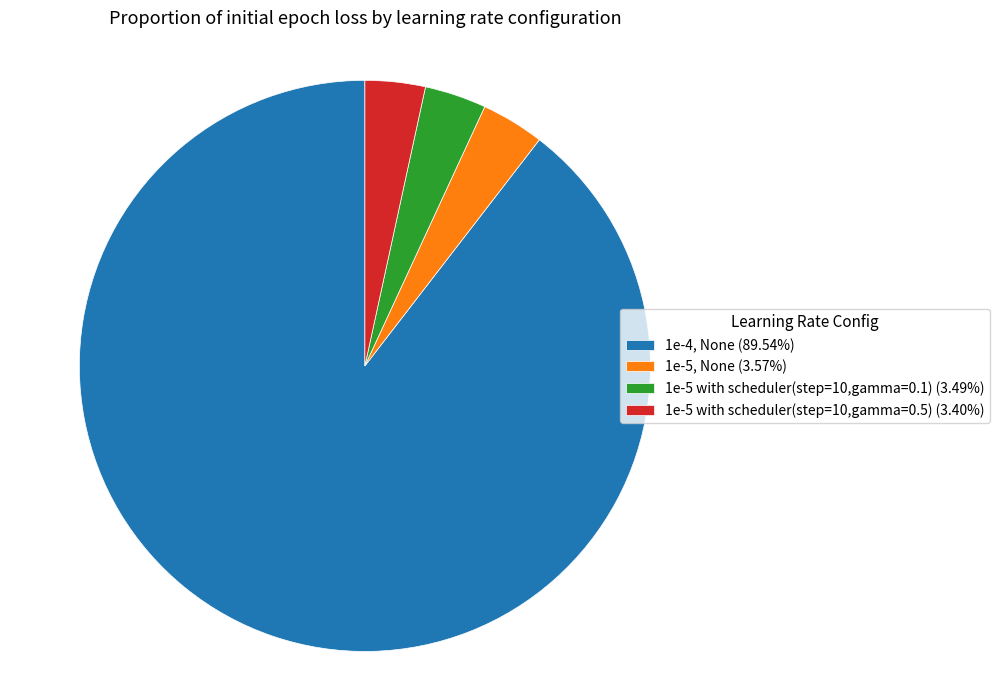

Is it true that 1e-5, None is 4% of the pie?

True